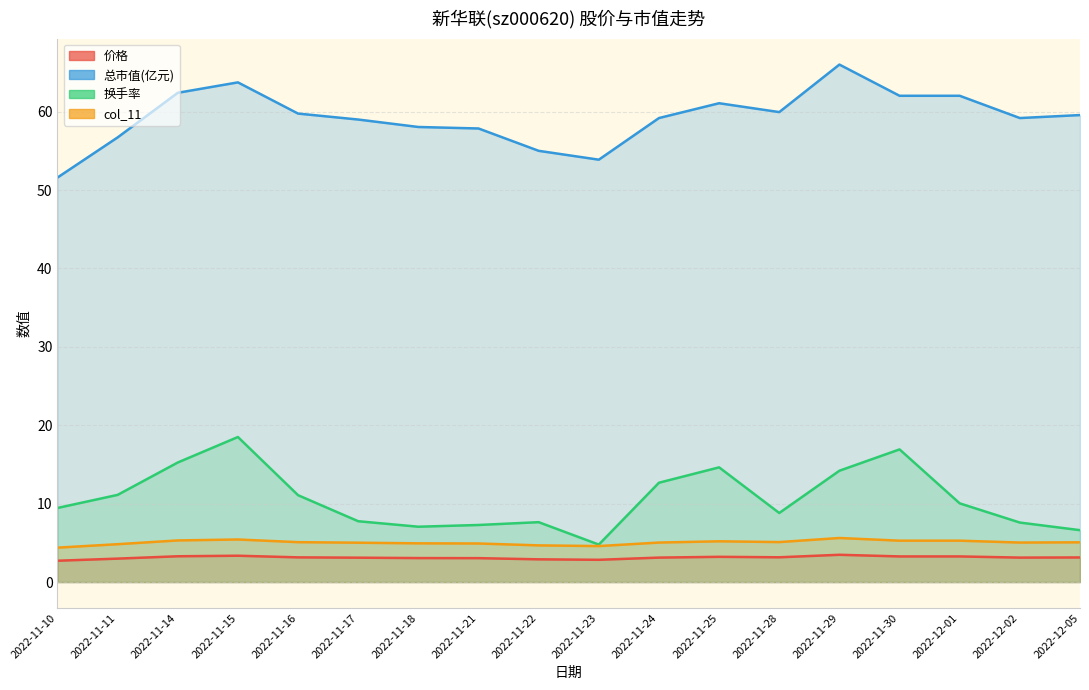

Reading left to right, what are all the values shown in this chart?

价格: 2022-11-10=2.7	2022-11-11=3.0	2022-11-14=3.3	2022-11-15=3.4	2022-11-16=3.1	2022-11-17=3.1	2022-11-18=3.1	2022-11-21=3.0	2022-11-22=2.9	2022-11-23=2.8	2022-11-24=3.1	2022-11-25=3.2	2022-11-28=3.2	2022-11-29=3.5	2022-11-30=3.3	2022-12-01=3.3	2022-12-02=3.1	2022-12-05=3.1
总市值(亿元): 2022-11-10=51.6	2022-11-11=56.7	2022-11-14=62.4	2022-11-15=63.7	2022-11-16=59.8	2022-11-17=59.0	2022-11-18=58.0	2022-11-21=57.9	2022-11-22=55.0	2022-11-23=53.9	2022-11-24=59.2	2022-11-25=61.1	2022-11-28=59.9	2022-11-29=66.0	2022-11-30=62.0	2022-12-01=62.0	2022-12-02=59.2	2022-12-05=59.6
换手率: 2022-11-10=9.4	2022-11-11=11.1	2022-11-14=15.2	2022-11-15=18.5	2022-11-16=11.1	2022-11-17=7.8	2022-11-18=7.1	2022-11-21=7.3	2022-11-22=7.6	2022-11-23=4.8	2022-11-24=12.7	2022-11-25=14.6	2022-11-28=8.8	2022-11-29=14.2	2022-11-30=16.9	2022-12-01=10.0	2022-12-02=7.6	2022-12-05=6.6
col_11: 2022-11-10=4.4	2022-11-11=4.8	2022-11-14=5.3	2022-11-15=5.4	2022-11-16=5.1	2022-11-17=5.0	2022-11-18=4.9	2022-11-21=4.9	2022-11-22=4.7	2022-11-23=4.6	2022-11-24=5.0	2022-11-25=5.2	2022-11-28=5.1	2022-11-29=5.6	2022-11-30=5.3	2022-12-01=5.3	2022-12-02=5.0	2022-12-05=5.1